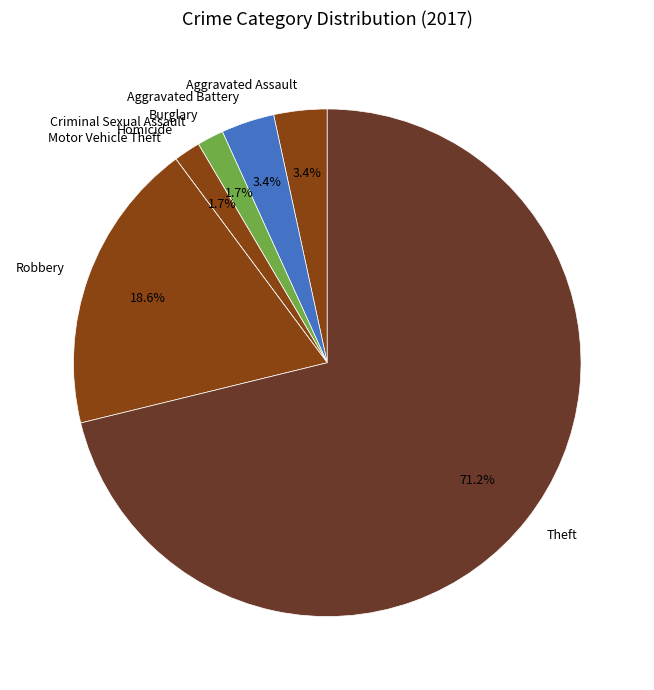

True or false: Robbery accounts for 12% of the total.

False